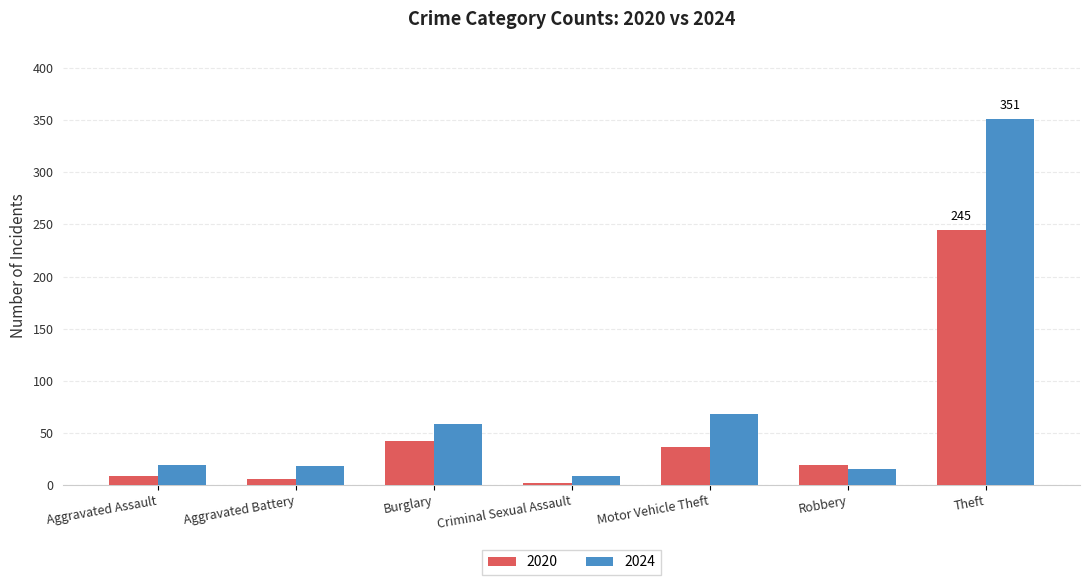

What is the label of the 6th bar from the right?

Aggravated Battery